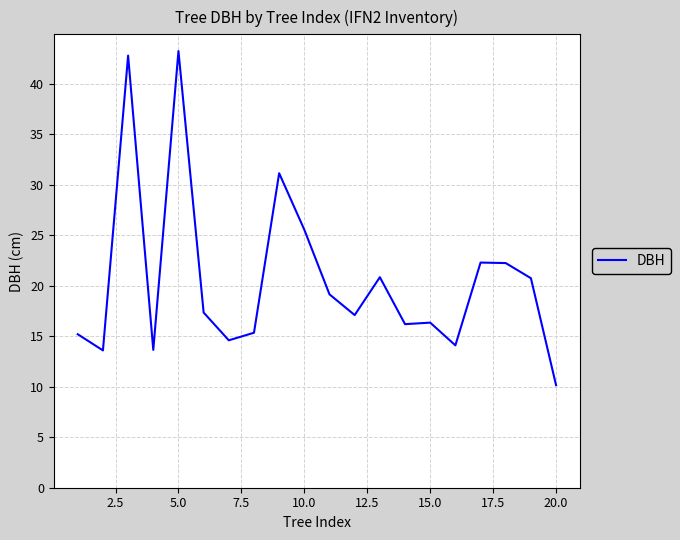

What is the smallest value displayed?

10.2